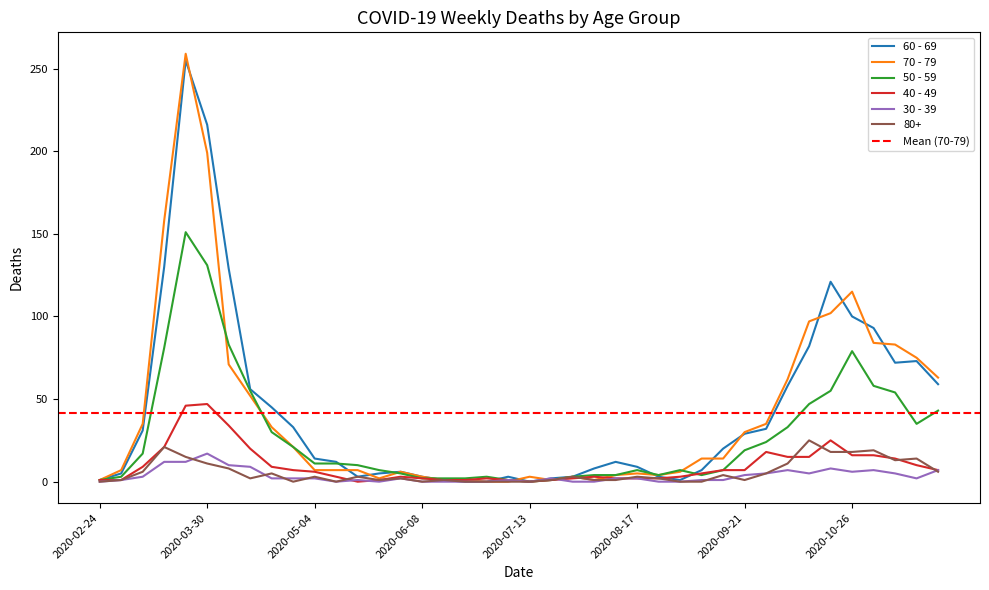

What is the difference between the second highest and second lowest values in the 50 - 59 series?

130